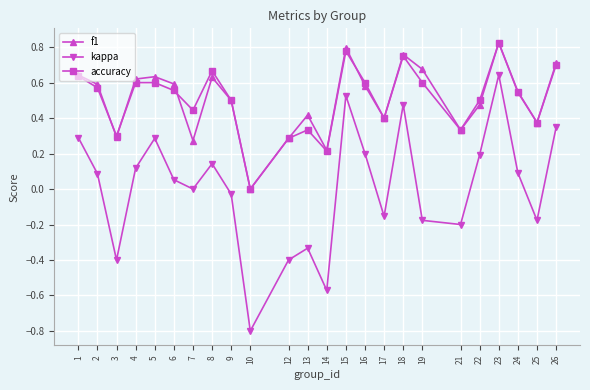

Where is the first local minimum for accuracy?

3